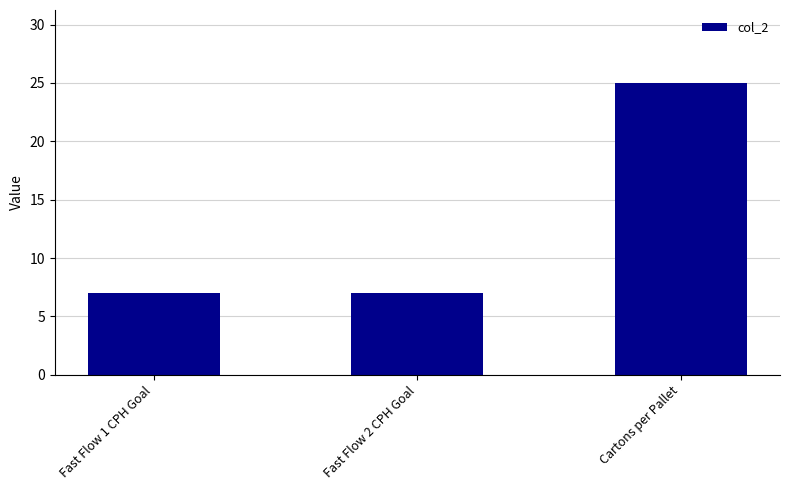

What is the label of the 1st bar from the right?

Cartons per Pallet